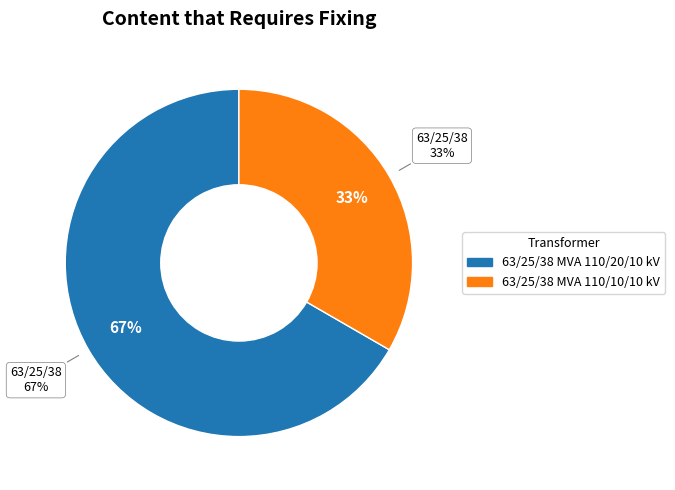

Is the sum of 63/25/38 MVA 110/20/10 kV and 63/25/38 MVA 110/10/10 kV greater than half?

Yes